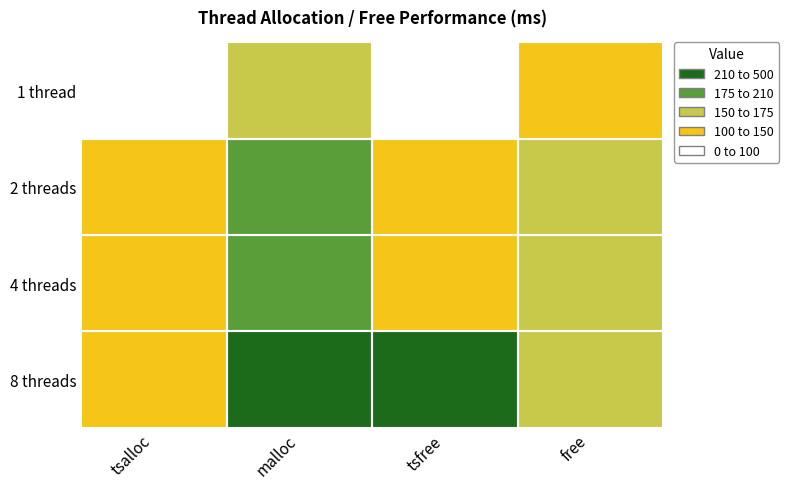

Reading right to left, extract all data points from this chart.

1 thread: free=115	tsfree=72	malloc=157	tsalloc=75
2 threads: free=151	tsfree=103	malloc=209	tsalloc=115
4 threads: free=152	tsfree=108	malloc=206	tsalloc=135
8 threads: free=150	tsfree=273	malloc=483	tsalloc=136